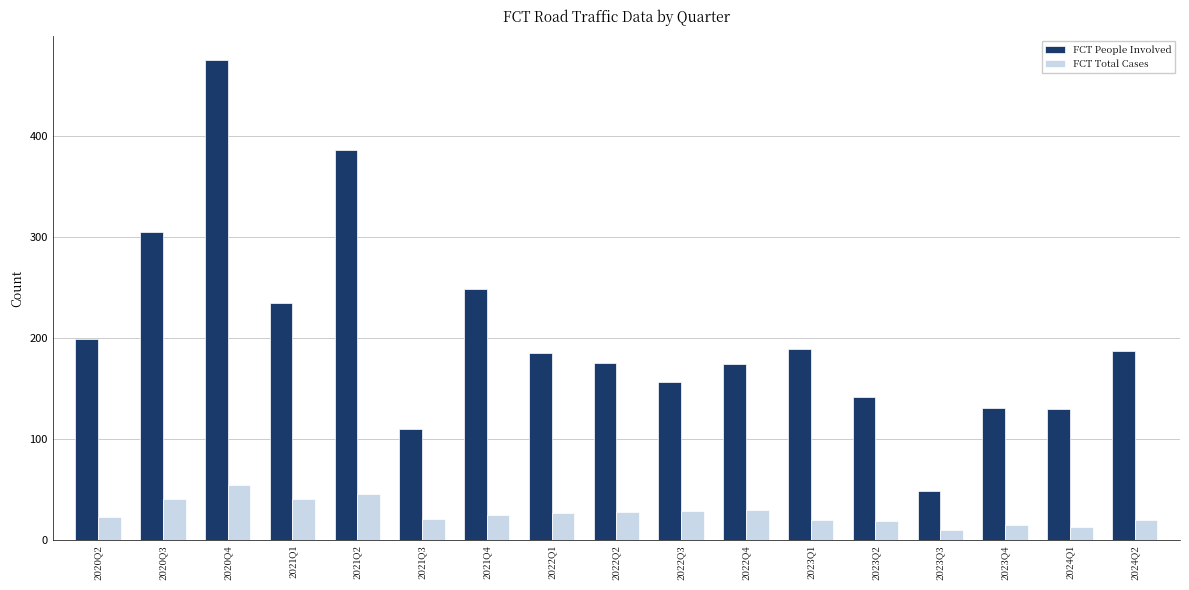

How many bars are there in total?

34